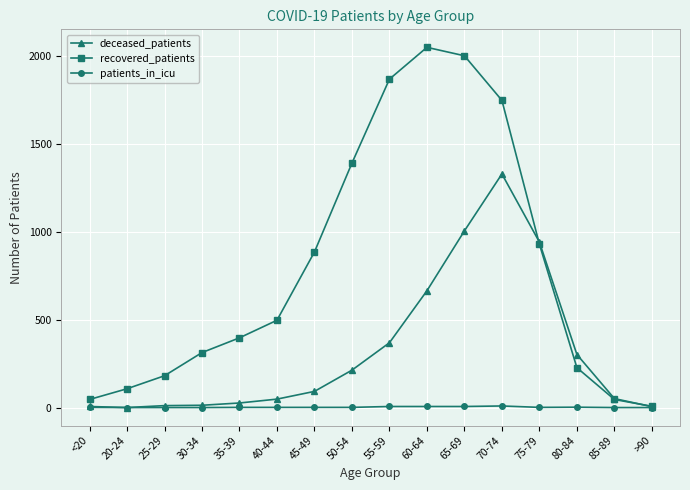

Does the chart display data point markers on the line(s)?

Yes